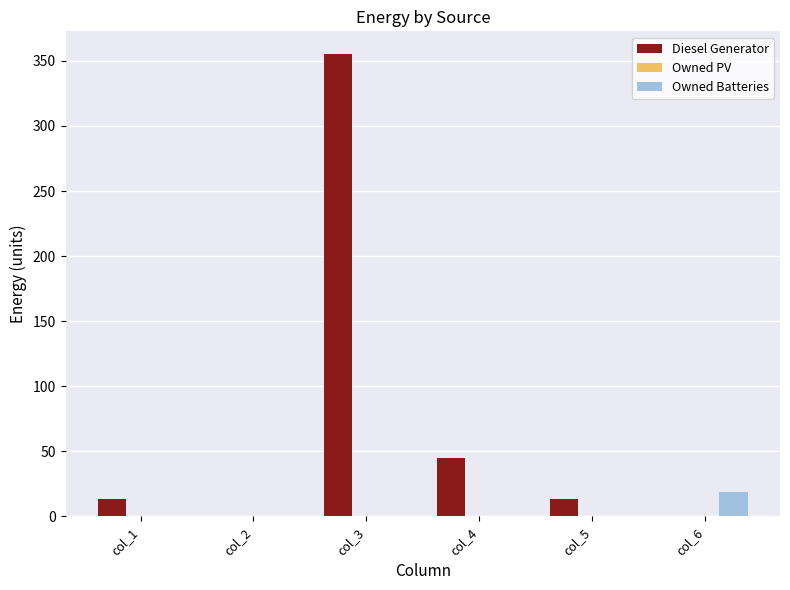

What is the sum of all Diesel Generator values?

426